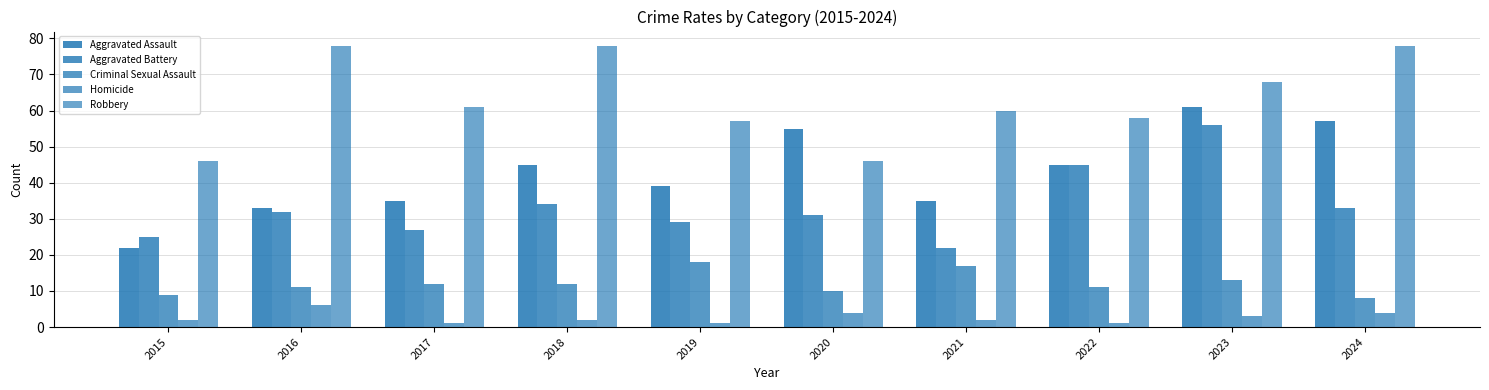

The Aggravated Battery series shows 8 at 2015. True or false?

False